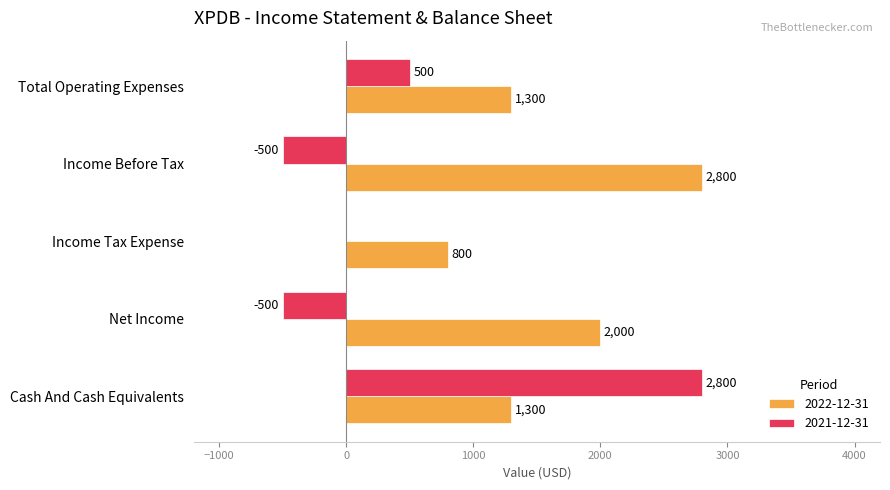

Which series has the largest total across all categories?

2022-12-31